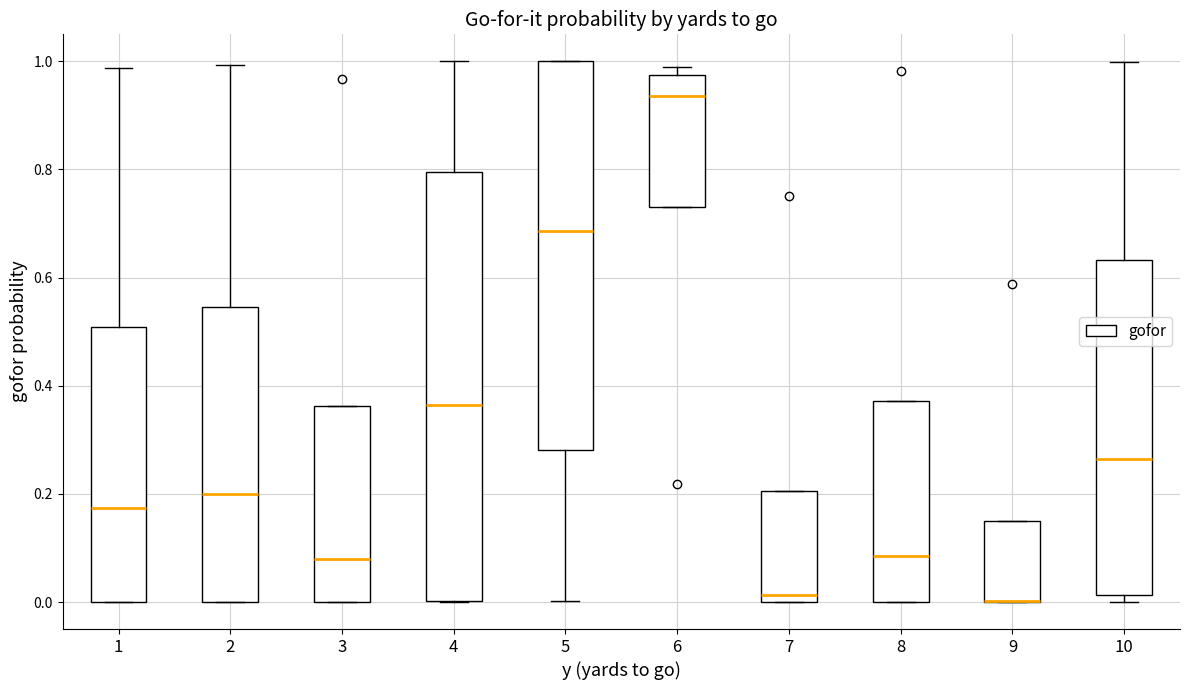

Reading left to right, read every box against the y-axis: the position of its median line, the range the box covers, and the ends of its whiskers. The values are not printed on the chart, so give them approximately, as read against the axis.

1: median 0.18, box 0.00 to 0.50, whiskers 0.00 to 0.98
2: median 0.20, box 0.00 to 0.54, whiskers 0.00 to 1.00
3: median 0.08, box 0.00 to 0.36, whiskers 0.00 to 0.36
4: median 0.36, box 0.00 to 0.80, whiskers 0.00 to 1.00
5: median 0.68, box 0.28 to 1.00, whiskers 0.00 to 1.00
6: median 0.94, box 0.74 to 0.98, whiskers 0.74 to 1.00
7: median 0.02, box 0.00 to 0.20, whiskers 0.00 to 0.20
8: median 0.08, box 0.00 to 0.38, whiskers 0.00 to 0.38
9: median 0.00 (drawn on the box's lower edge), box 0.00 to 0.14, whiskers 0.00 to 0.14
10: median 0.26, box 0.02 to 0.64, whiskers 0.00 to 1.00